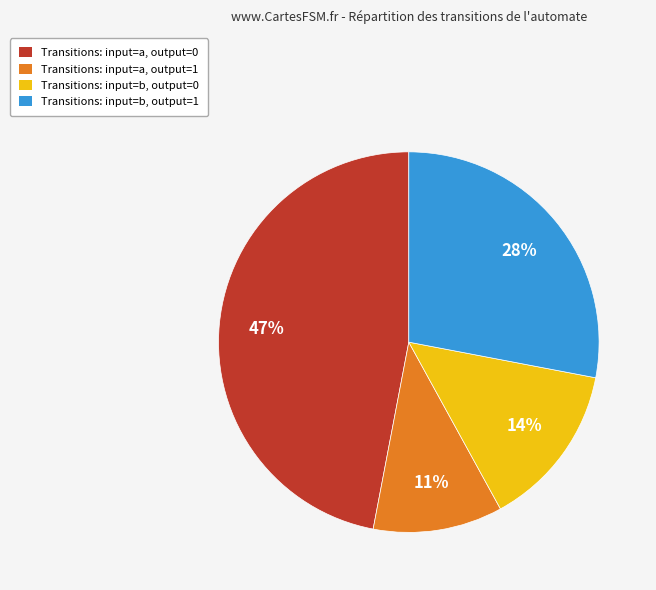

Approximately how many times larger is the value at Transitions: input=b, output=0 compared to Transitions: input=a, output=0?

0.3